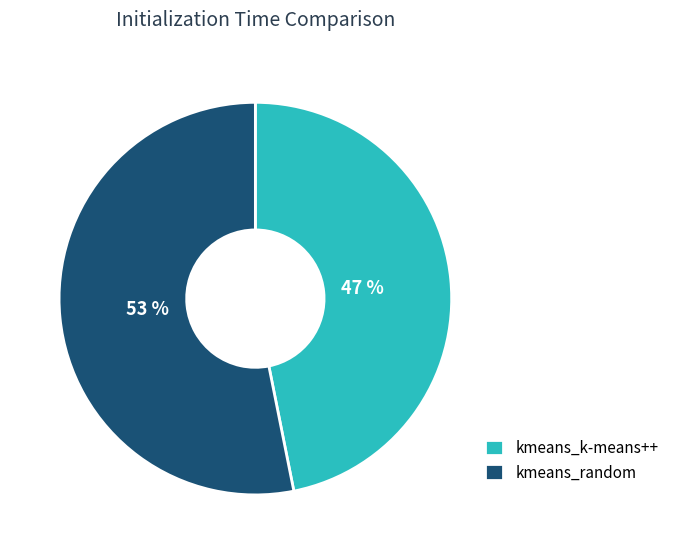

To the nearest percent, what is the difference between the kmeans_random and kmeans_k-means++ slice percentages?

6%